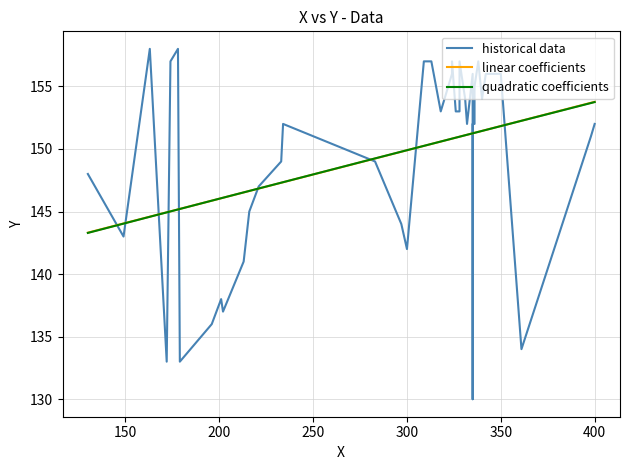

How many lines are shown in the chart?

3